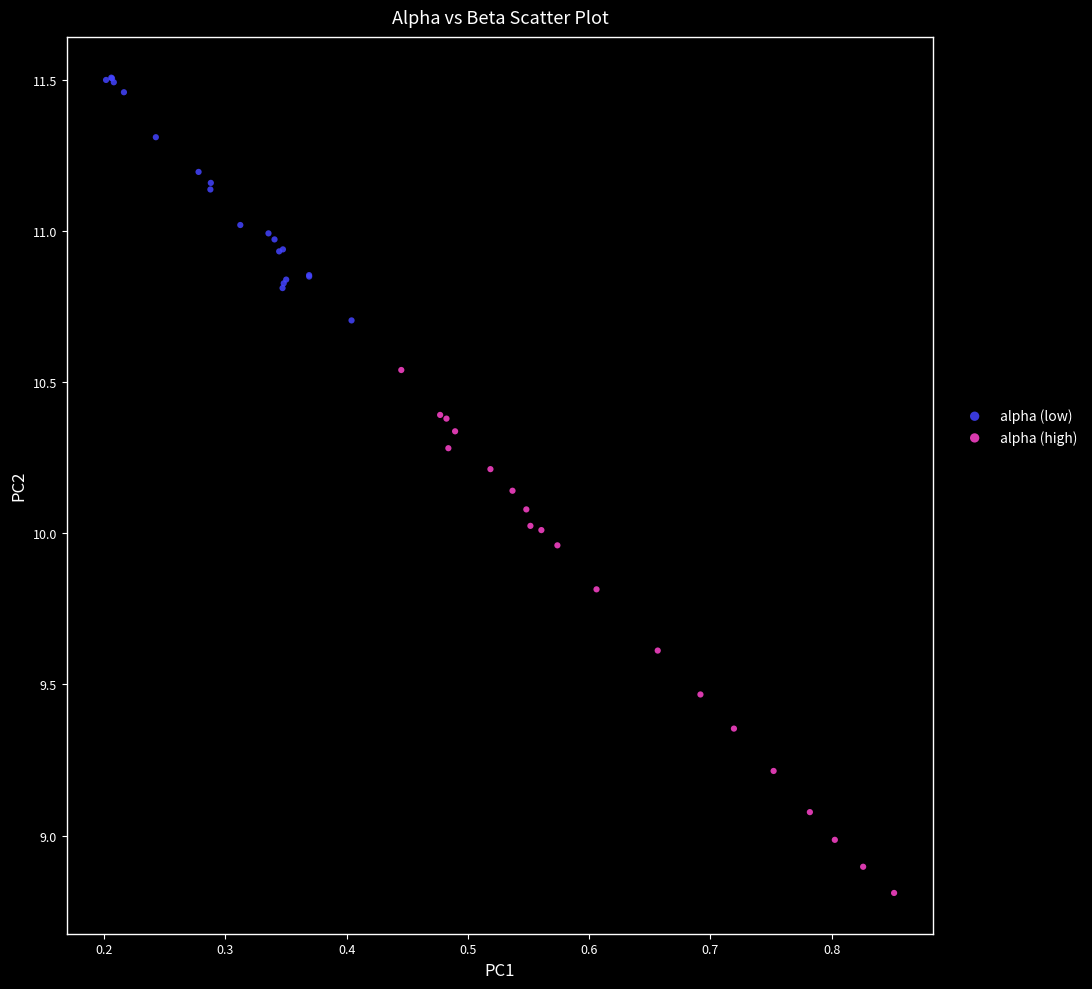

Which series has the largest Y range (max minus min)?

alpha (high)